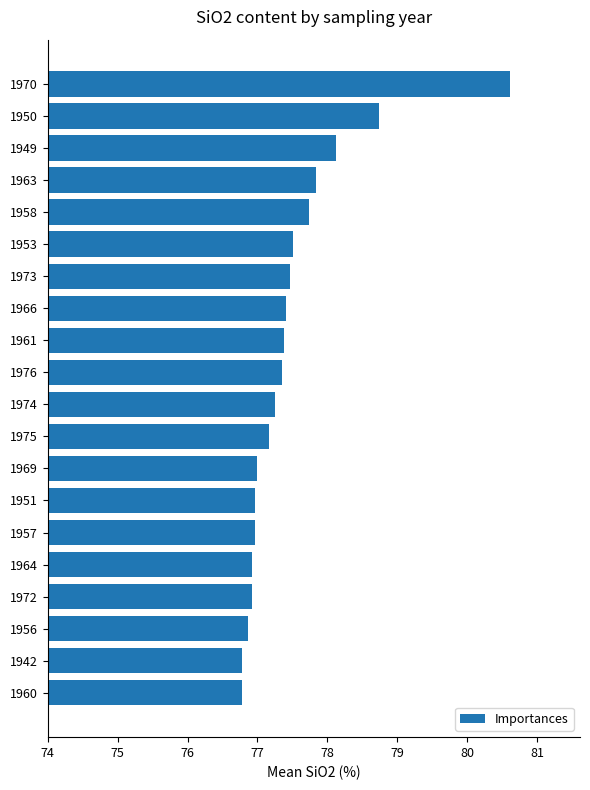

What is the sum of the values at 1973 and 1976?

154.8